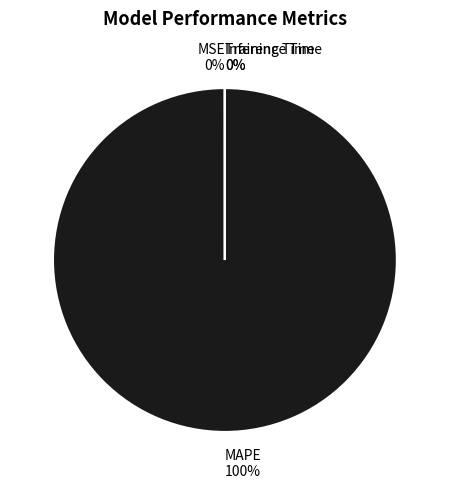

What is the smallest slice in the pie chart?

Inference Time